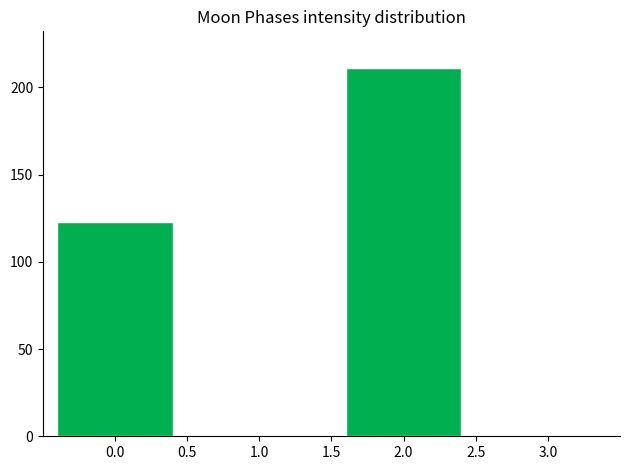

Reading left to right, transcribe this chart: for each bar, give the range it covers on the x-axis and its height. The values are not printed on the chart, so give them approximately, as read against the axis.

-0.5 to 0.5: 125
0.5 to 1.5: 0
1.5 to 2.5: 210
2.5 to 3.5: 0